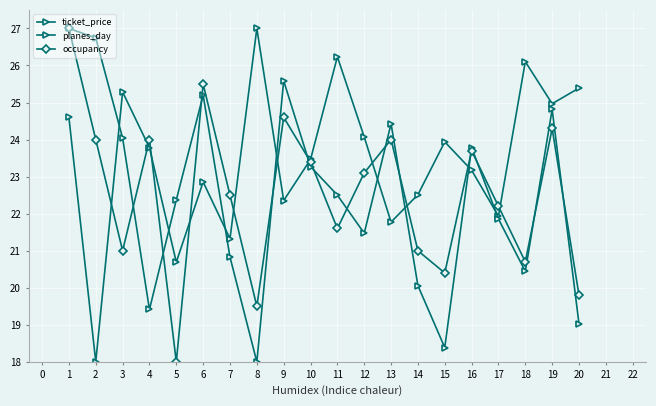

What is the difference between the second highest and second lowest values in the ticket_price series?

5.5